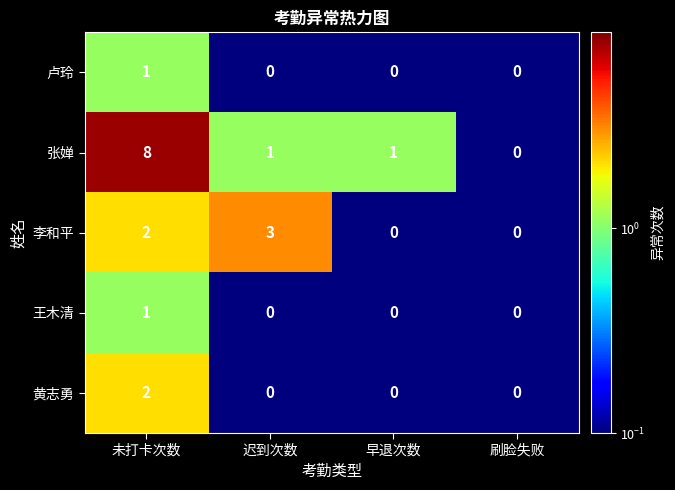

Reading left to right, what are all the values shown in this chart?

卢玲: 1	0	0	0
张婵: 8	1	1	0
李和平: 2	3	0	0
王木清: 1	0	0	0
黄志勇: 2	0	0	0